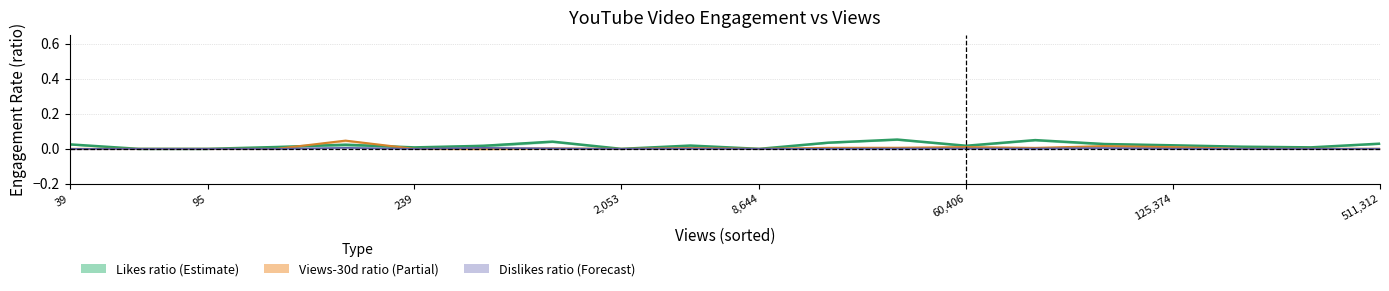

Which has a higher value, 8,644 or 95?

8,644